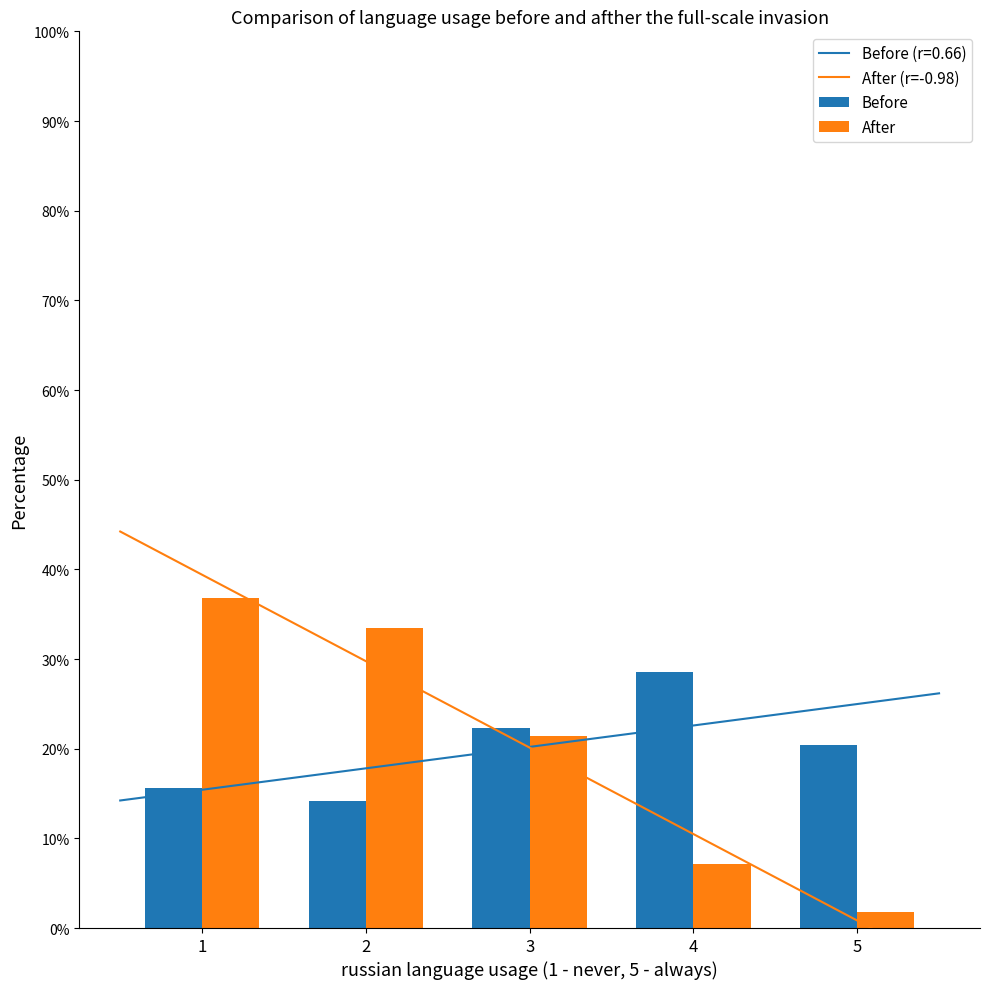

Reading left to right, transcribe all the data shown in this chart.

Before: 1=15.6	2=14.2	3=22.3	4=28.5	5=20.4
After: 1=36.8	2=33.5	3=21.4	4=7.1	5=1.8